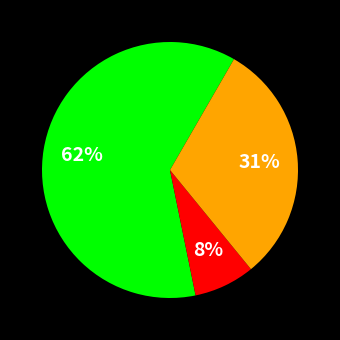

To the nearest percent, what is the average slice percentage?

33%